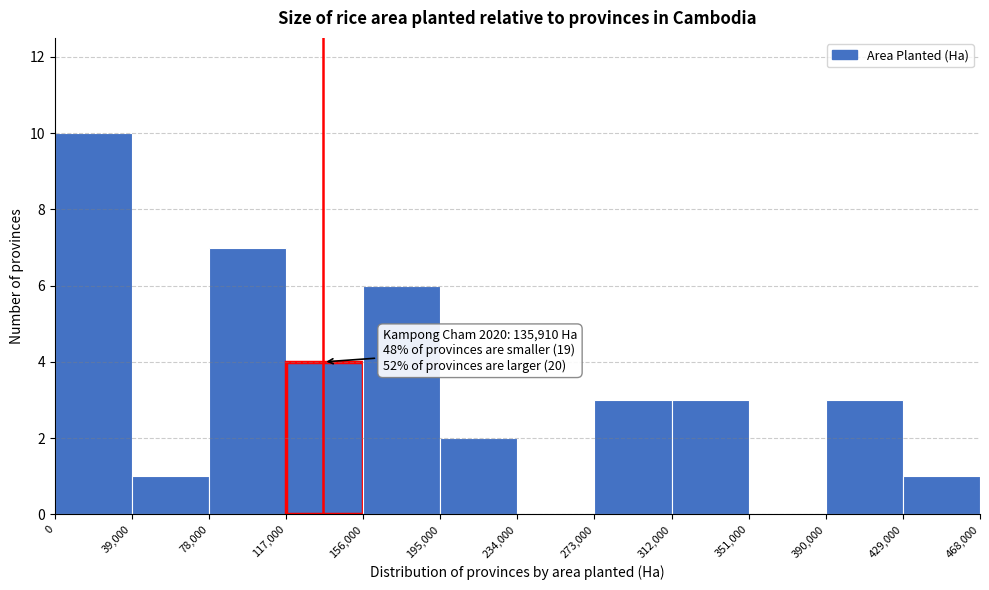

Over which range of the x-axis is the bar tallest?

0 to 39,000